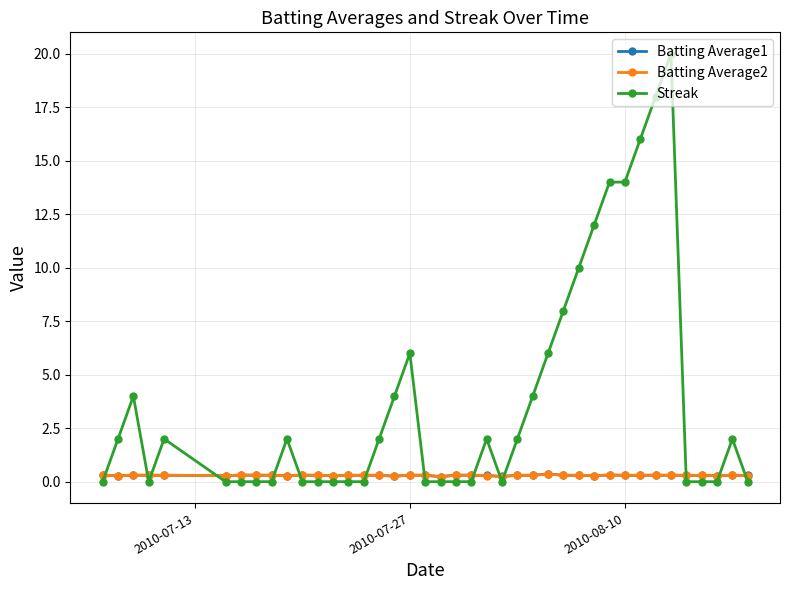

What are all the series names shown in the legend?

Batting Average1, Batting Average2, Streak